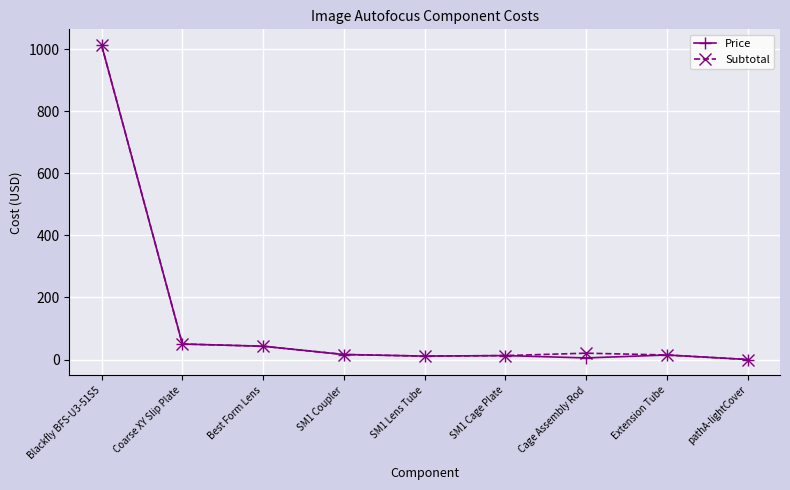

Rank the series at Cage Assembly Rod from lowest to highest value.

Price, Subtotal